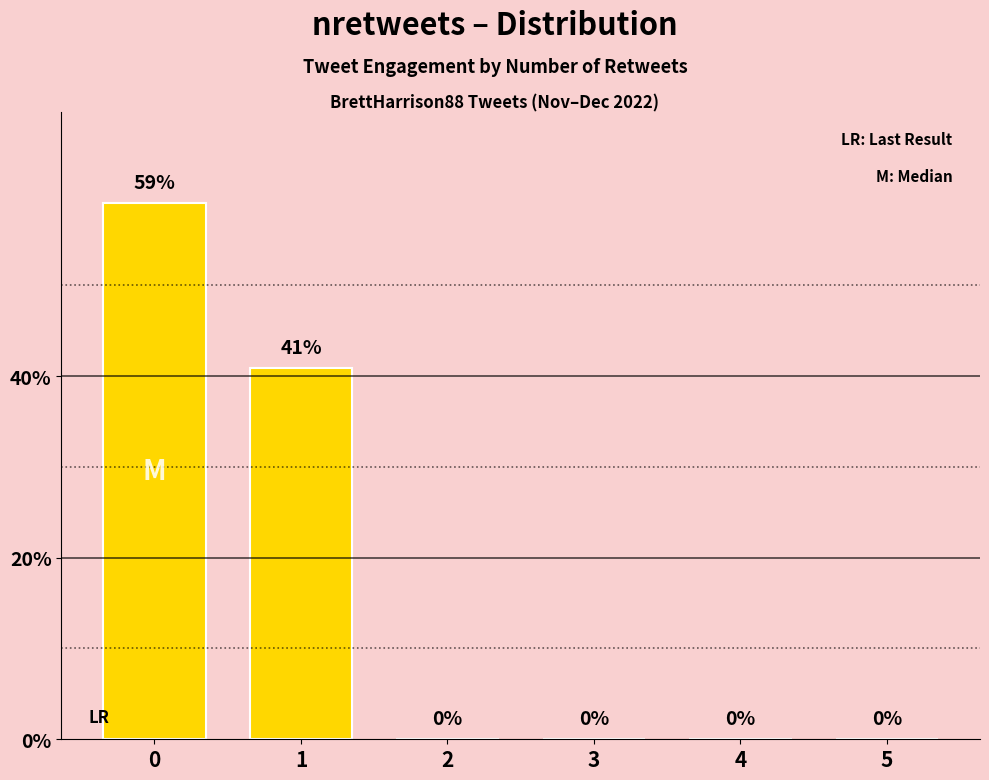

The chart shows a value of 59.1 at 0. True or false?

True